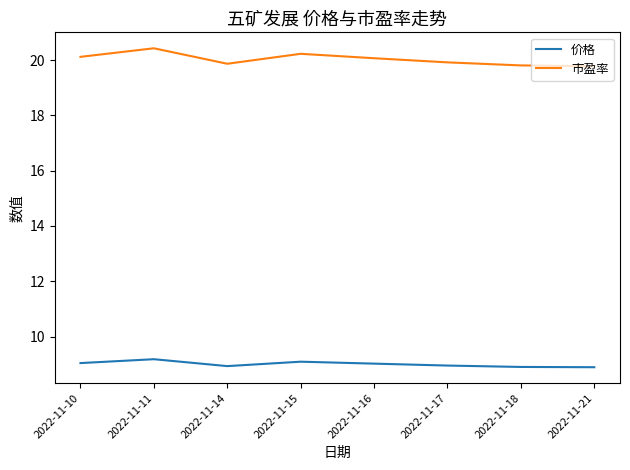

Is this an area chart (filled region under the line)?

No